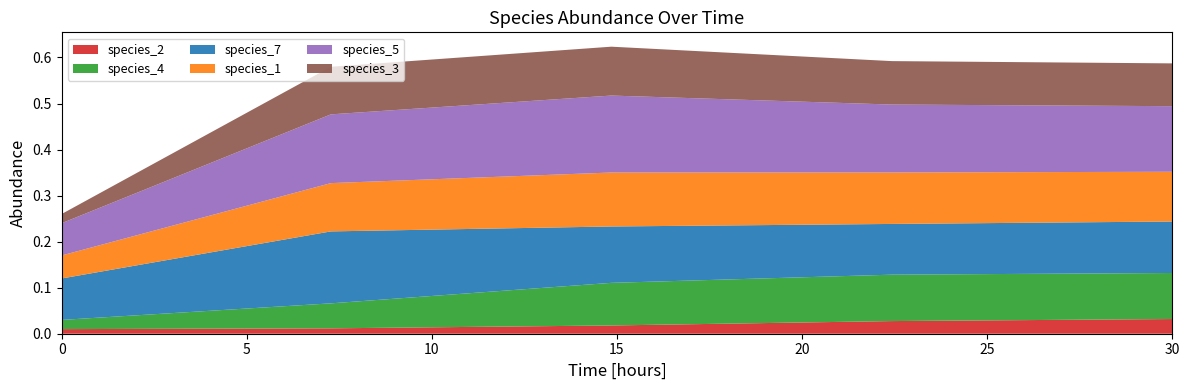

Reading left to right, extract all data points from this chart.

species_2: 0.0	0.0	0.0	0.0	0.0
species_4: 0.0	0.1	0.1	0.1	0.1
species_7: 0.1	0.2	0.1	0.1	0.1
species_1: 0.1	0.1	0.1	0.1	0.1
species_5: 0.1	0.1	0.2	0.1	0.1
species_3: 0.0	0.1	0.1	0.1	0.1